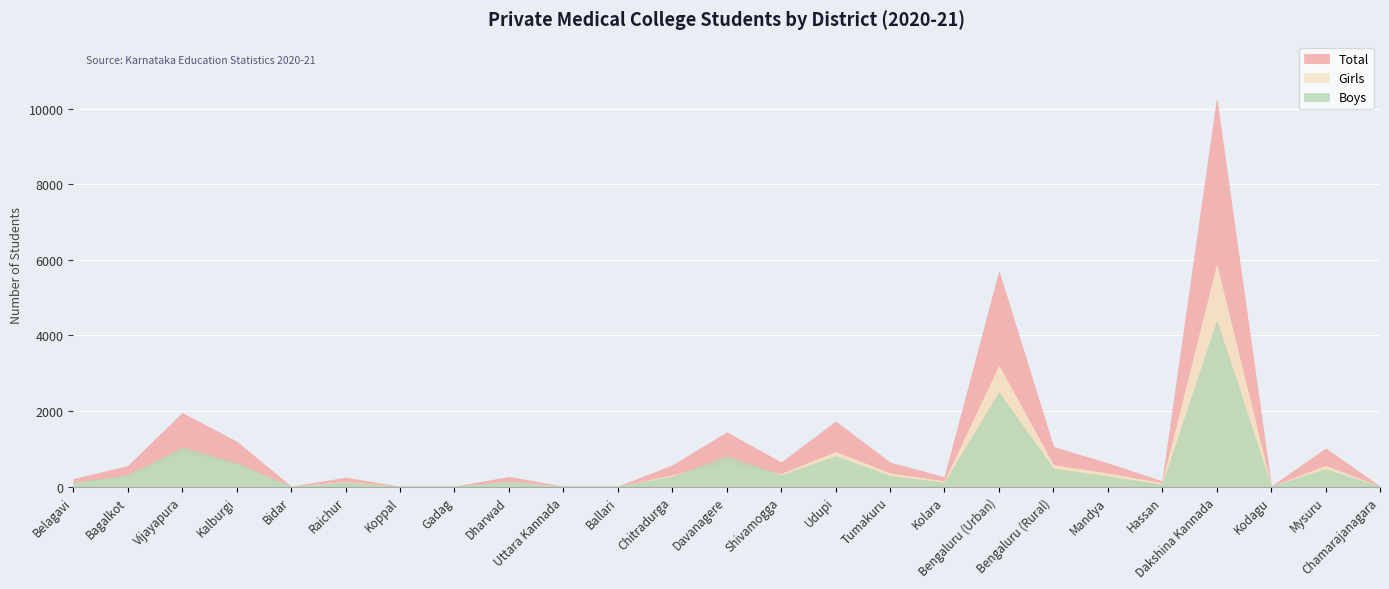

Is it true that Boys equals 344 at Davanagere?

False